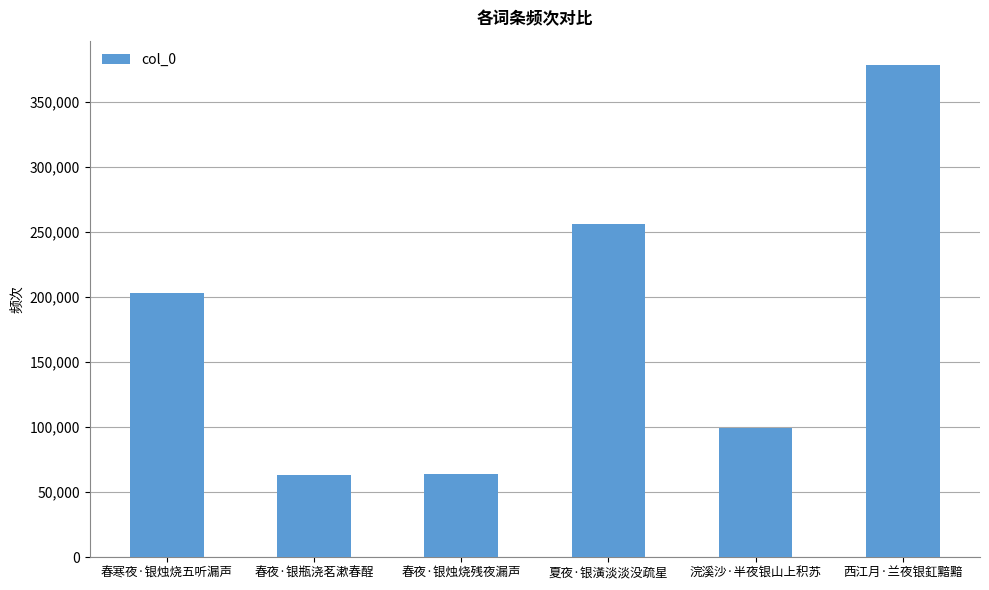

Where is the data nearest to the value 220682?

春寒夜·银烛烧五听漏声